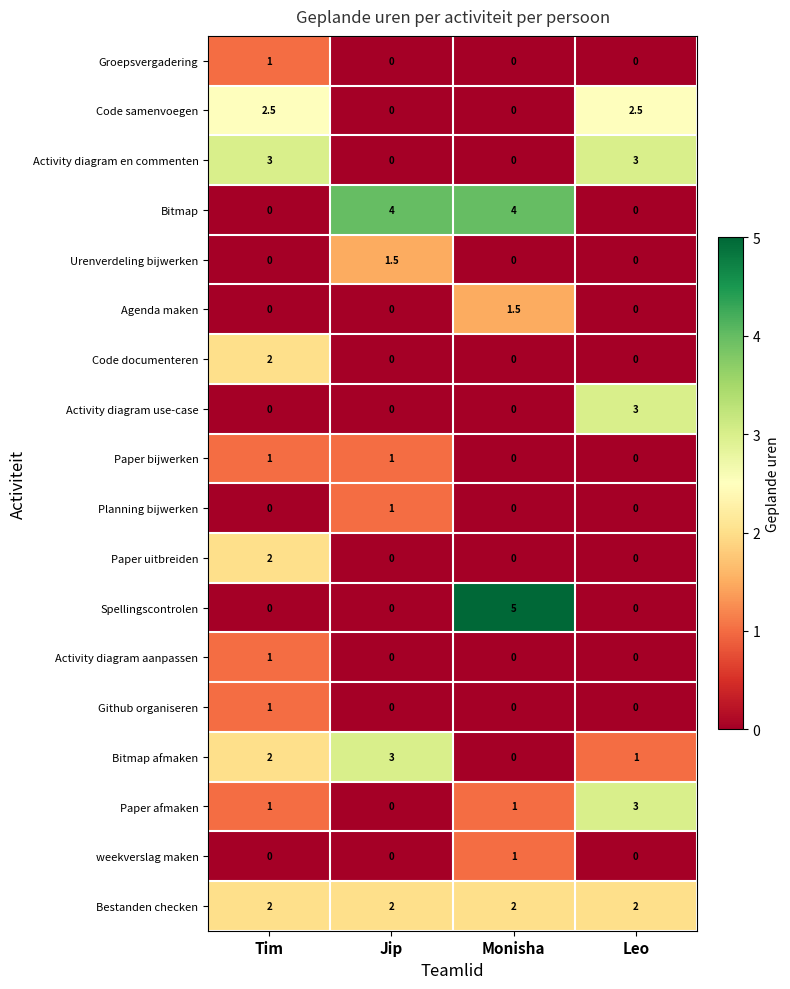

Is the value of Paper bijwerken at Jip greater than the value of Agenda maken at Leo?

Yes